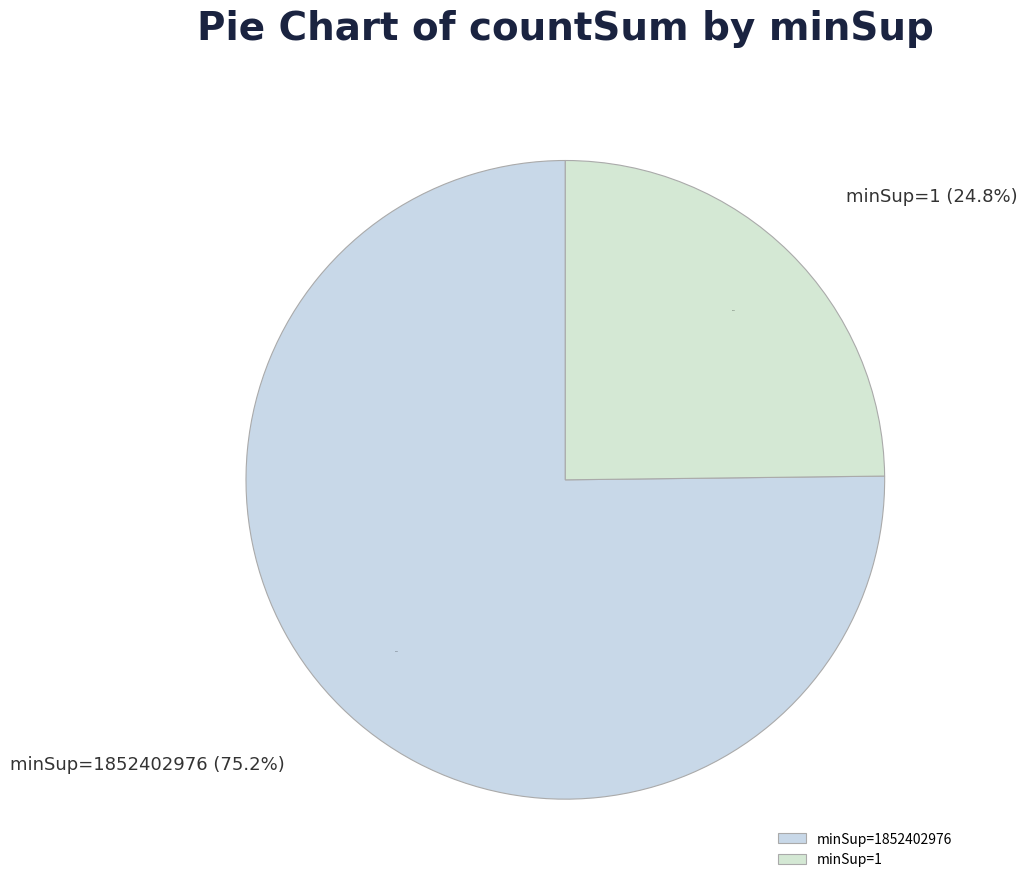

What is the ratio of the value at minSup=1 to the value at minSup=1852402976?

0.3